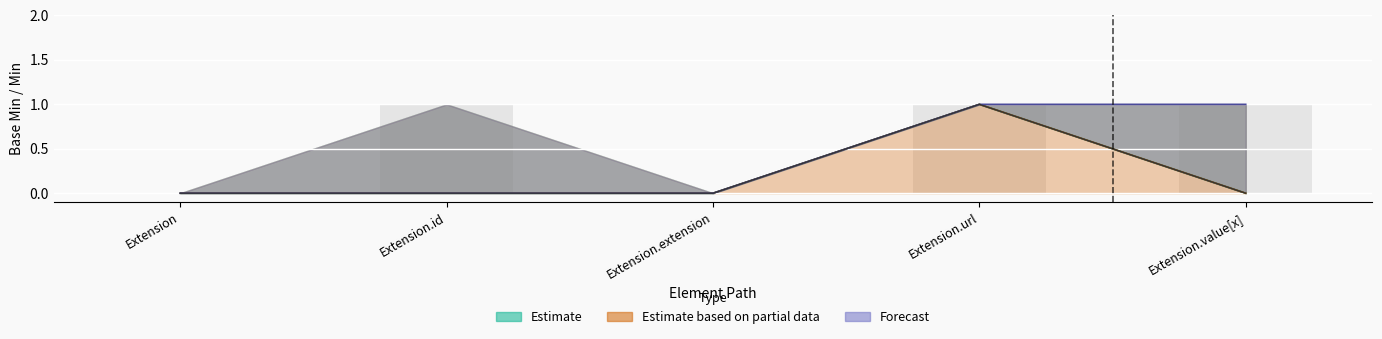

Which category has the highest value across all series?

Extension.url